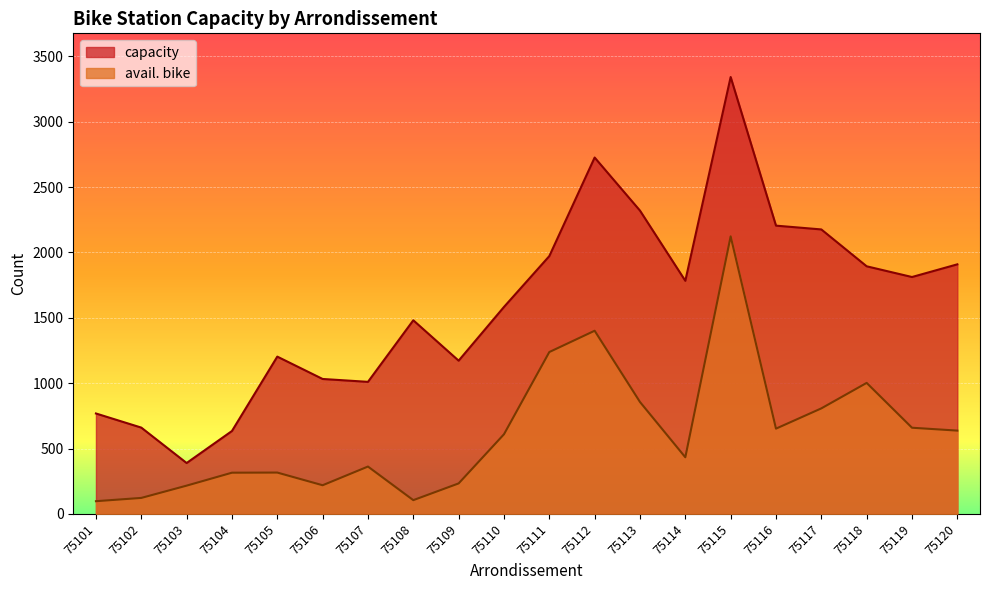

What are all the series names shown in the legend?

capacity, avail. bike